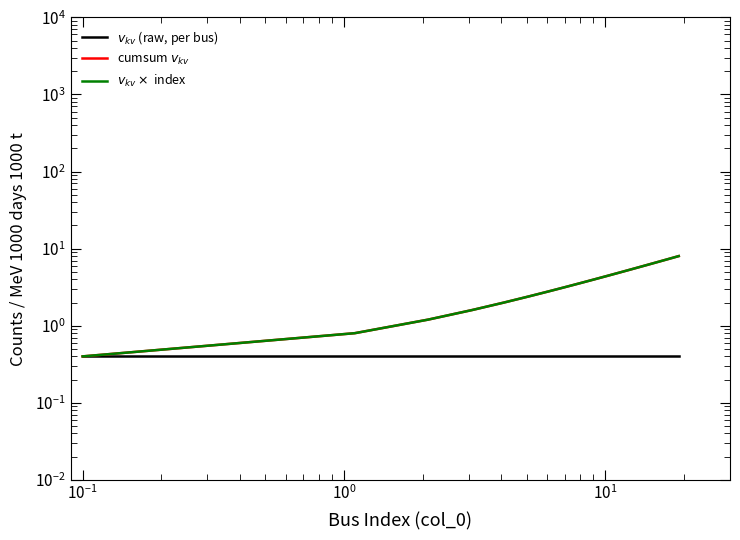

True or false: $v_{kv} \times$ index and $v_{kv}$ (raw, per bus) cross at least once.

False